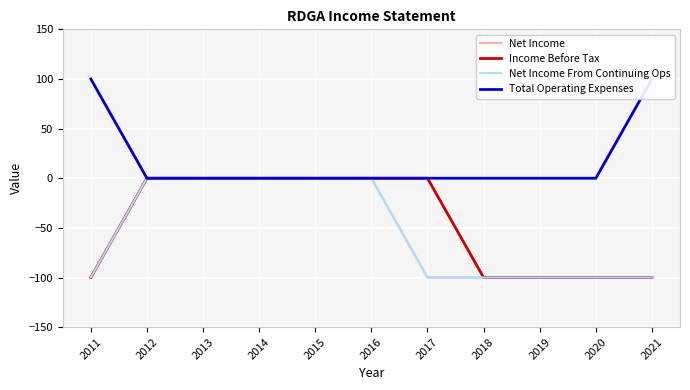

How many lines are shown in the chart?

4